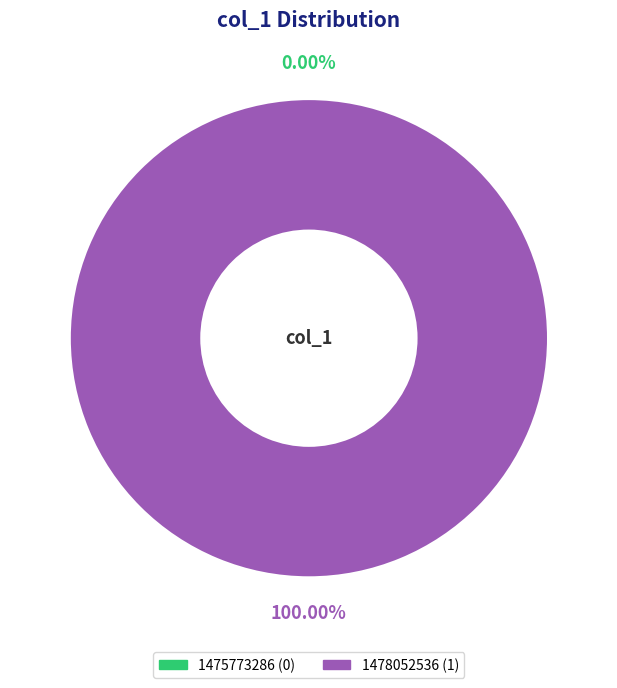

The 1478052536 slice represents 100% of the pie. True or false?

True